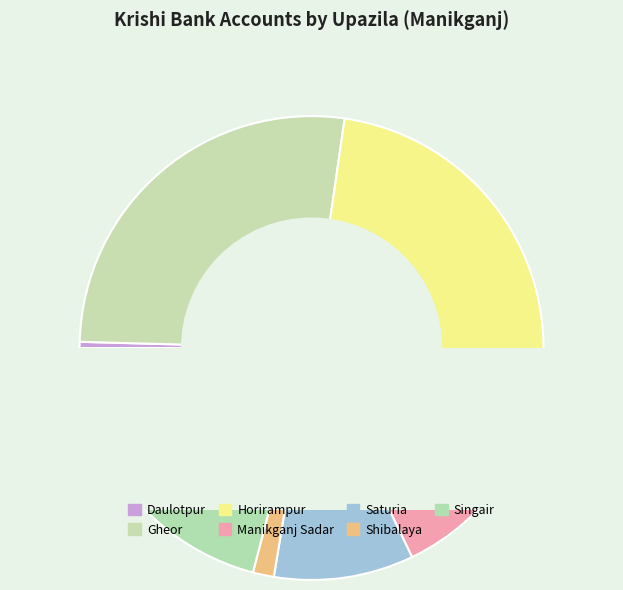

What is the smallest slice in the pie chart?

Daulotpur